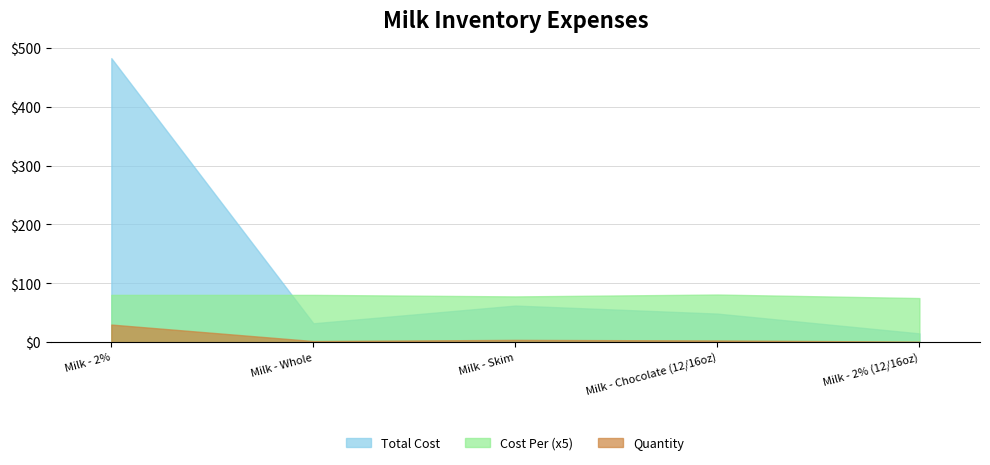

What is the minimum value for Total Cost?

15.0